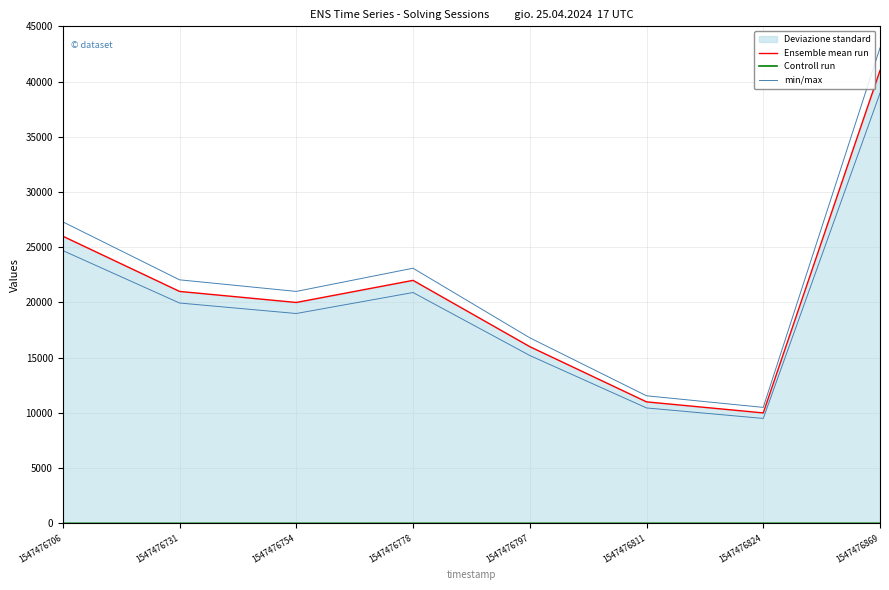

Is the value of Ensemble mean run at 1547476731 greater than the value of min/max at 1547476869?

No